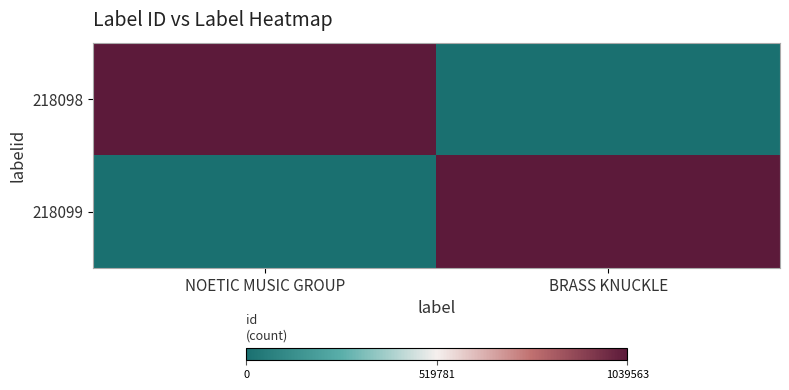

Count the number of categories in the chart.

2